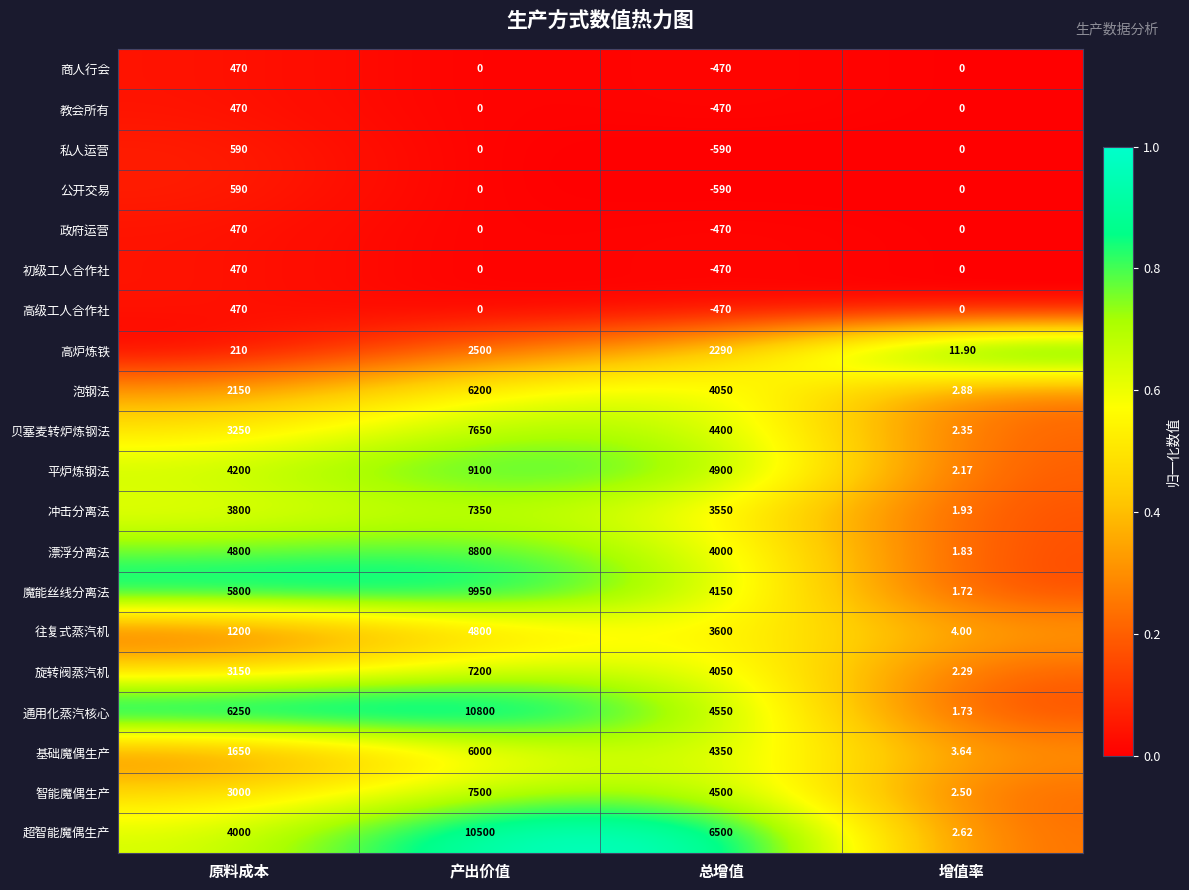

What is the difference between the highest and lowest values at 总增值?

7090.0